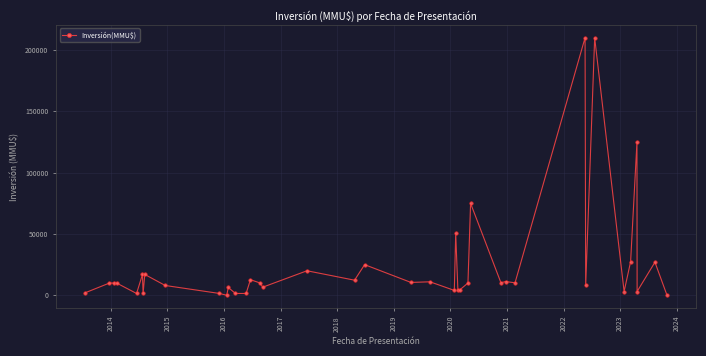

What is the value of the 9th point from the left?

8000.0